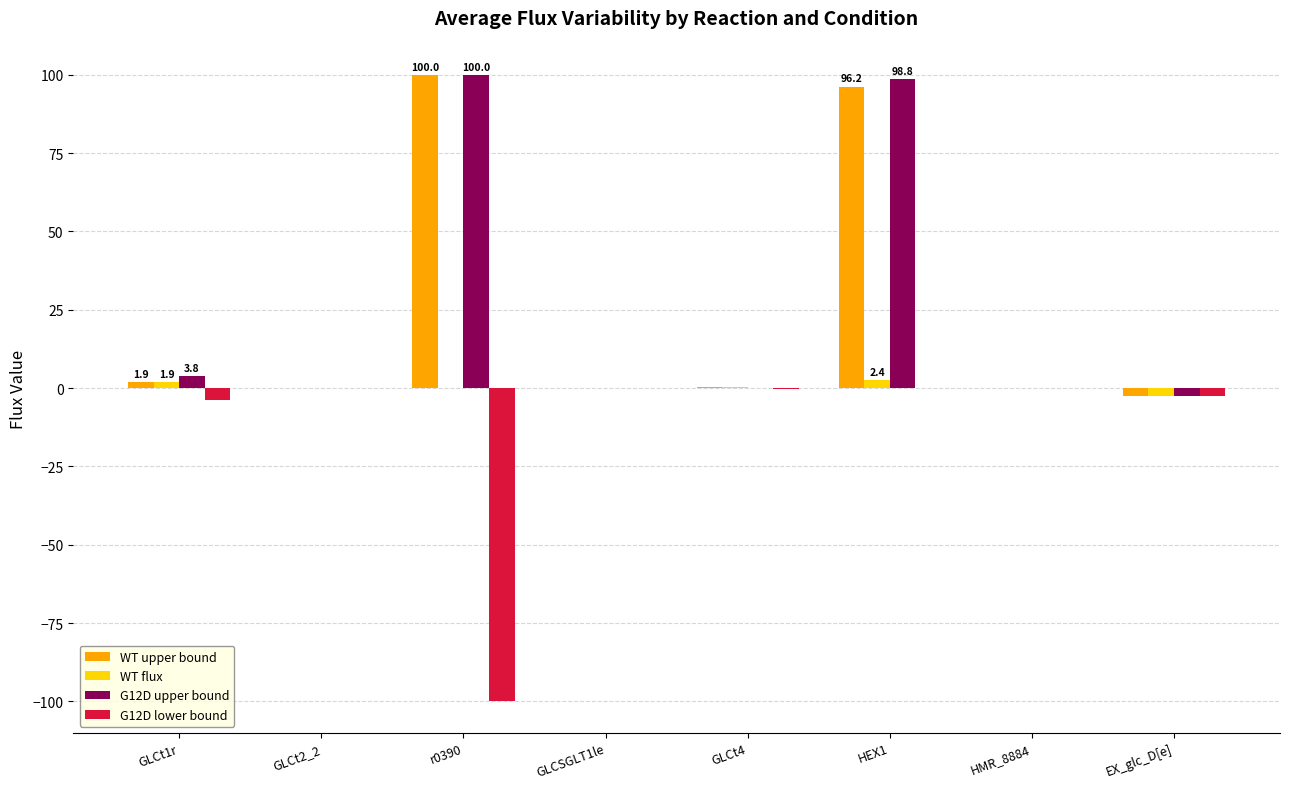

True or false: G12D lower bound has a value of -100.0 at r0390.

True